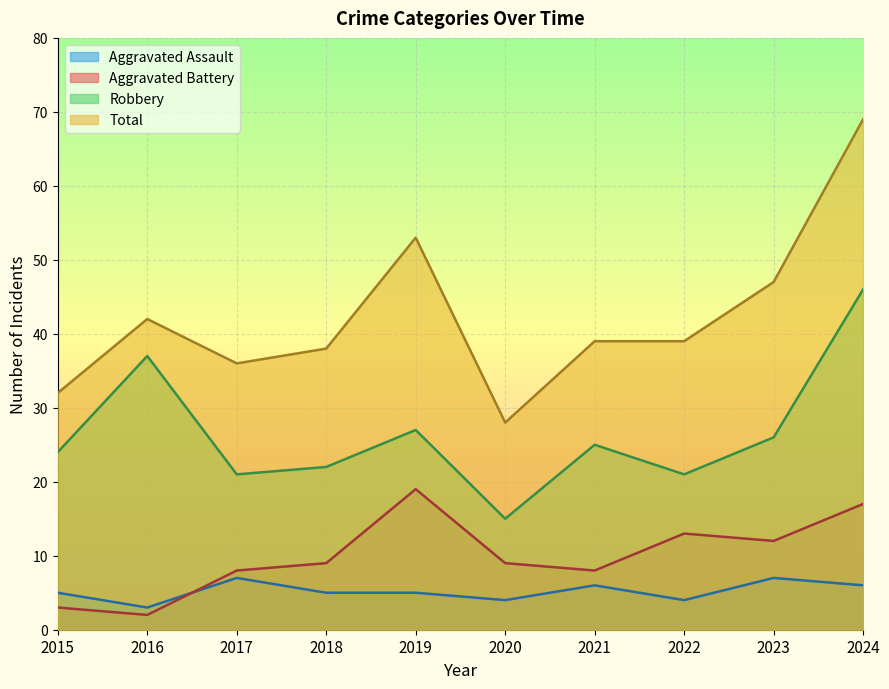

List the labels in order of Total value, largest first.

2024, 2019, 2023, 2016, 2021, 2022, 2018, 2017, 2015, 2020